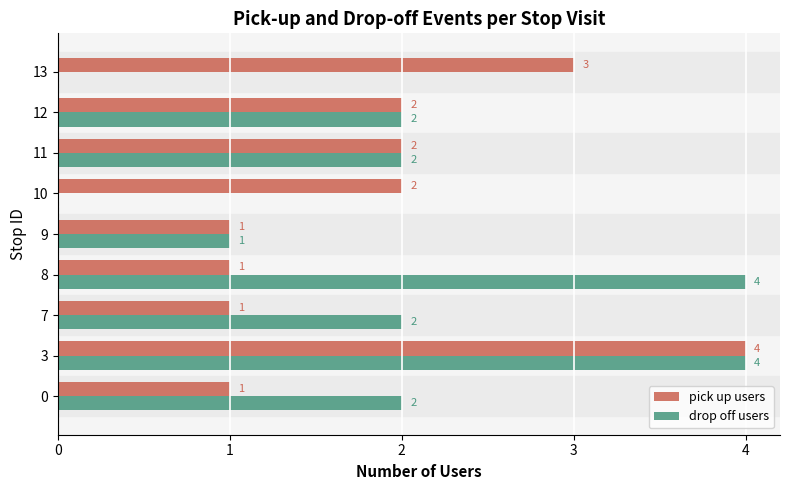

What is the sum of all drop off users values?

17